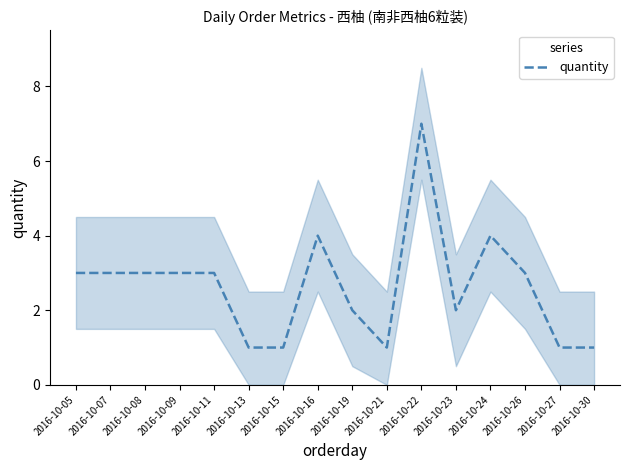

Count the number of data series in this chart.

1